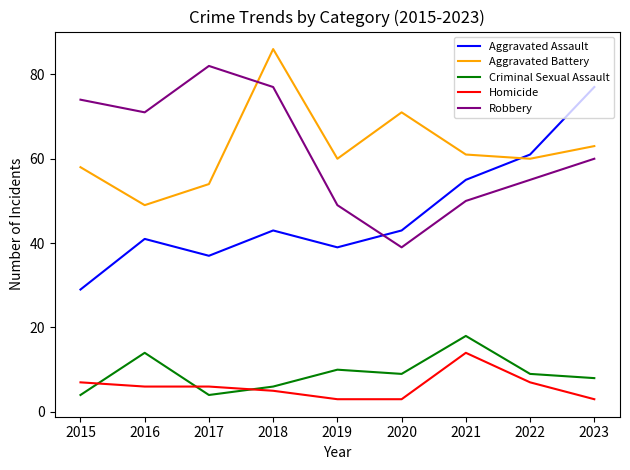

What is the difference between the Homicide values at 2018 and 2015?

2